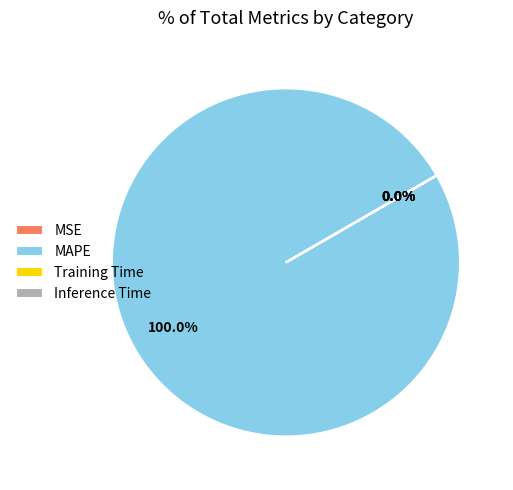

Which category has the biggest portion of the pie?

MAPE